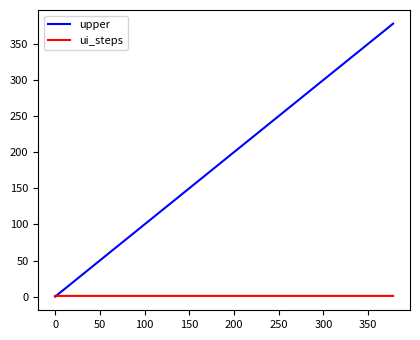

Rank the series by their average value, from lowest to highest.

ui_steps, upper